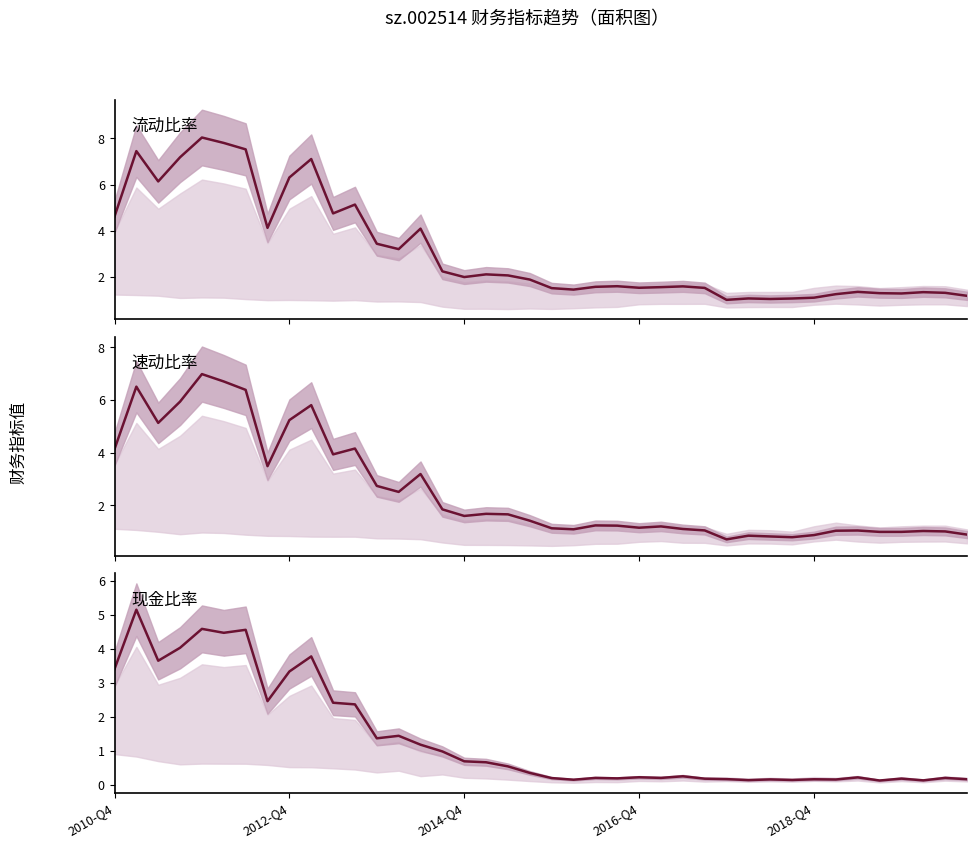

Where is 流动比率 nearest to the value 4?

14